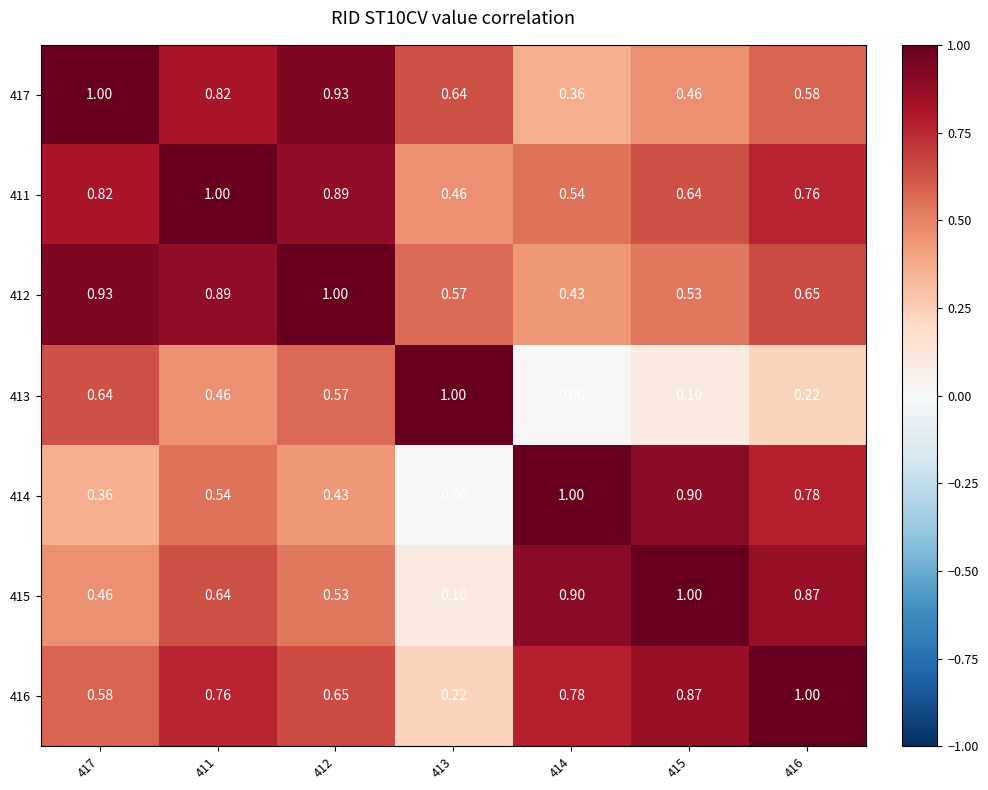

Is the value of 413 at 411 greater than the value of 414 at 413?

Yes